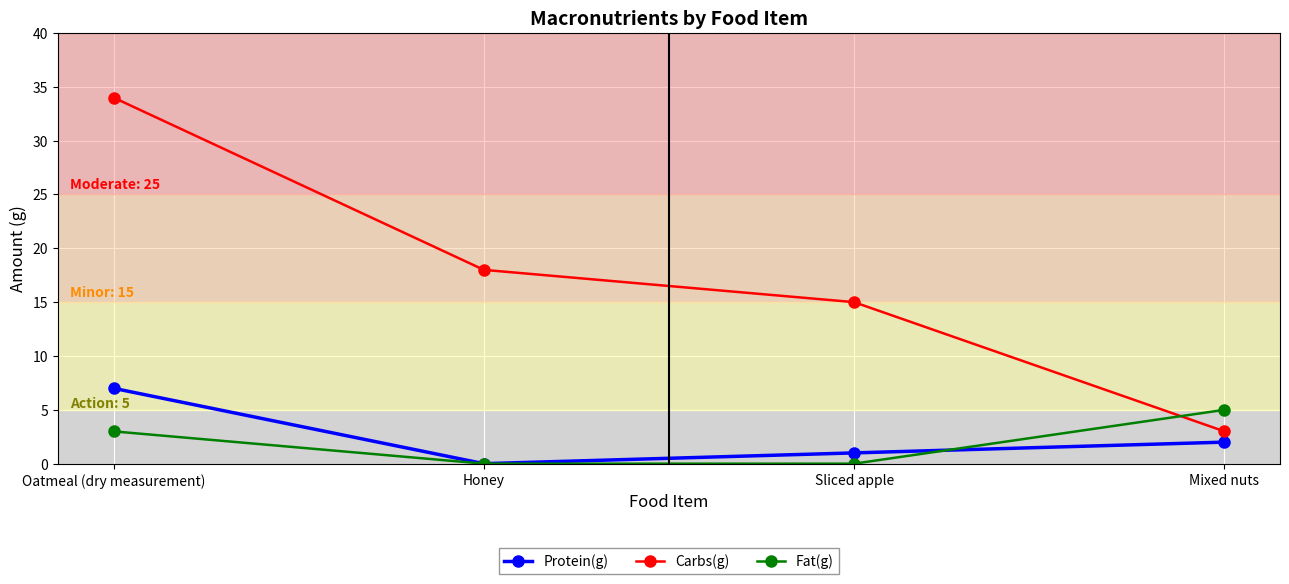

True or false: Protein(g) and Fat(g) cross at least once.

True